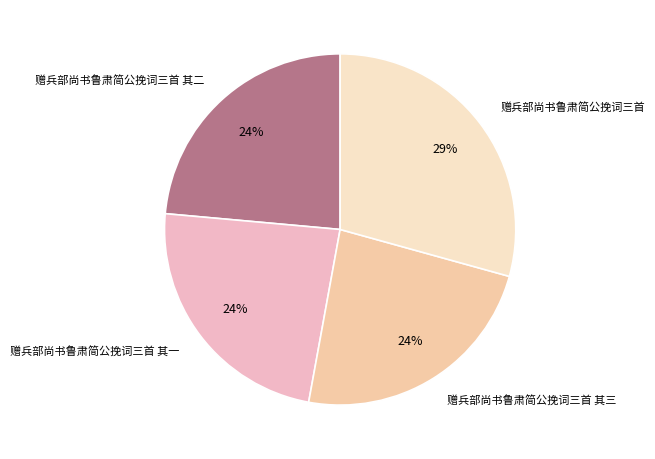

How many segments does this pie chart have?

4